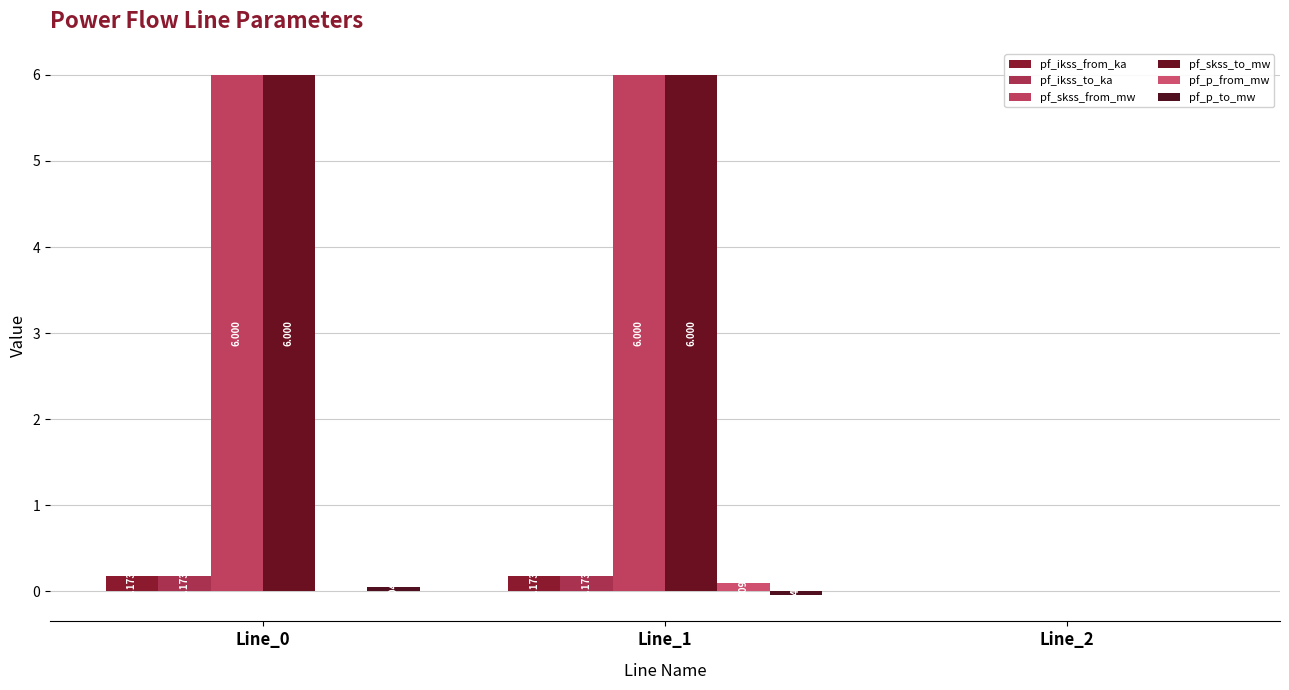

Between Line_1 and Line_2, which is larger?

Line_1